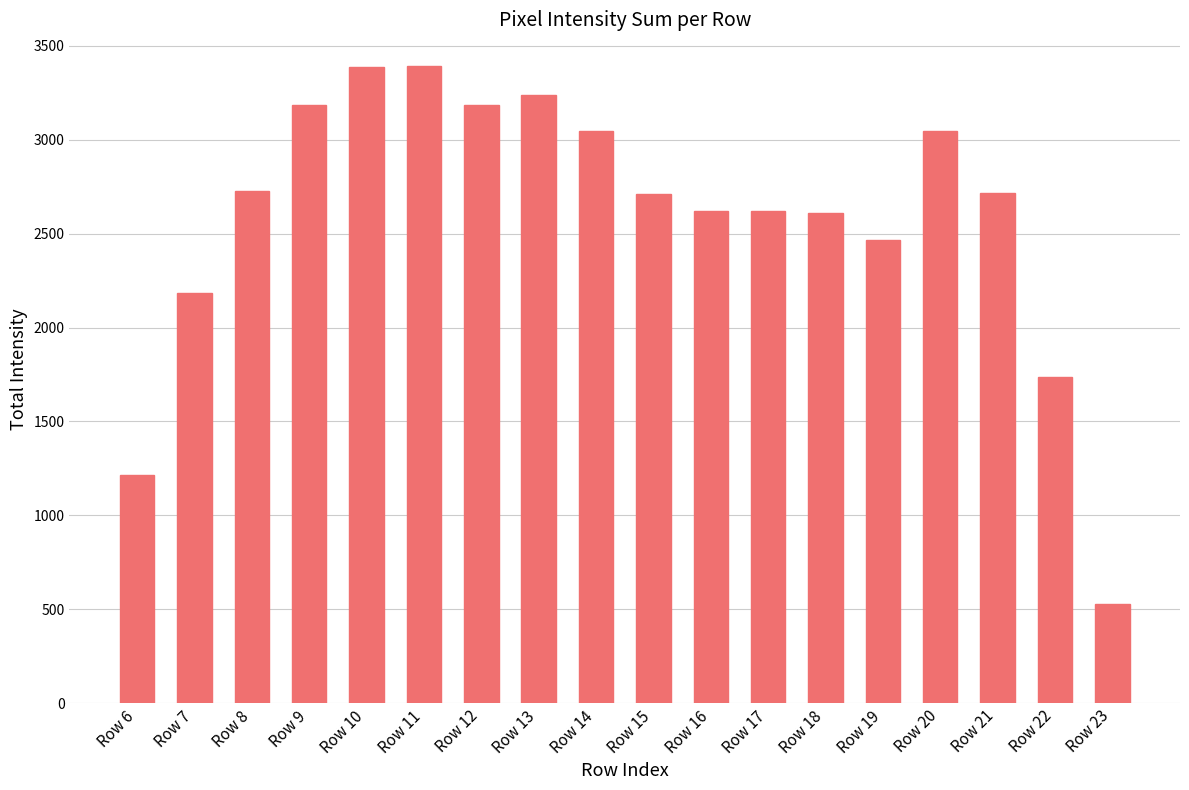

What is the sum of all values?

46629